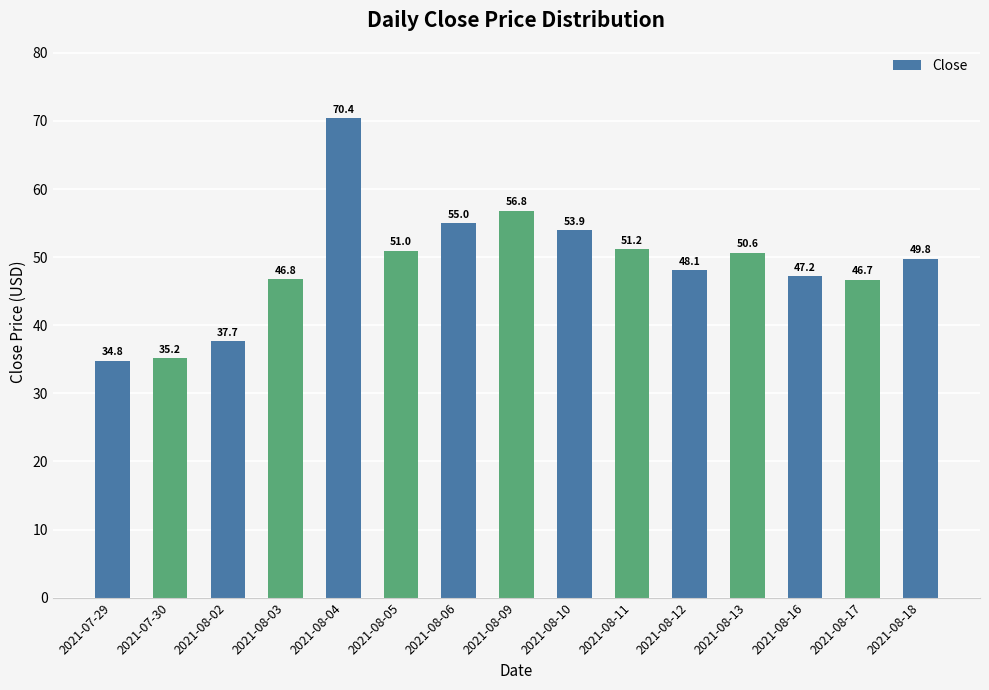

True or false: the data shows 34.8 at 2021-07-29.

True